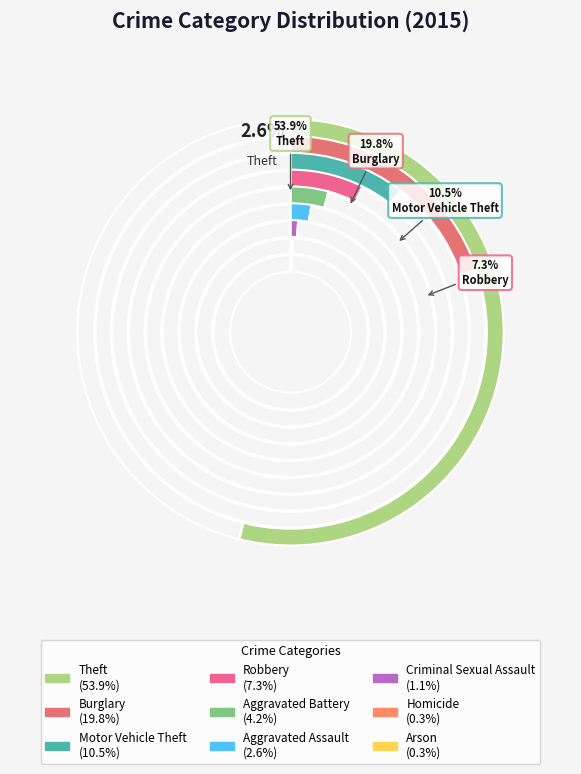

What percentage is the Motor Vehicle Theft slice, to the nearest percent?

11%